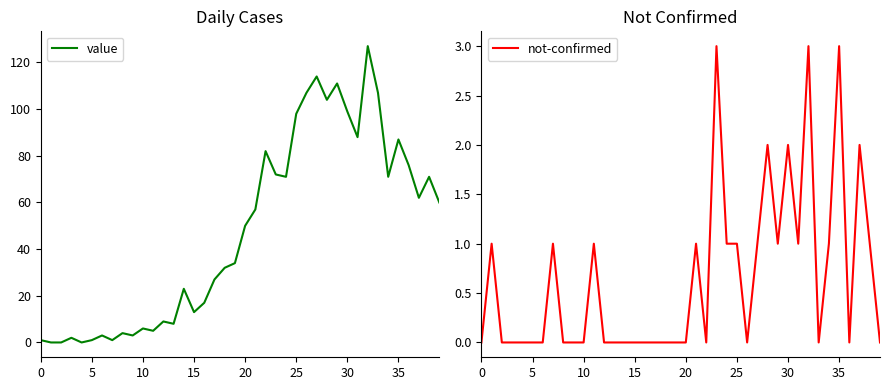

How many interior local valleys does the value series have?

11